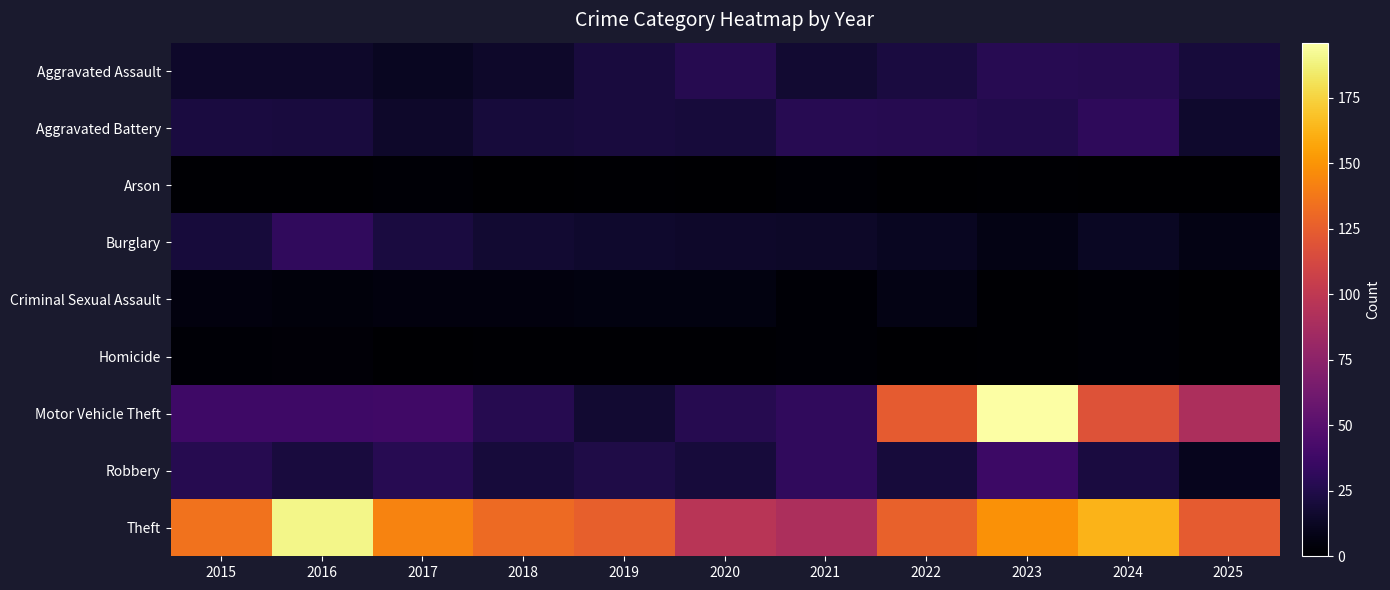

At 2016, list the series in order from largest to smallest.

Theft, Motor Vehicle Theft, Burglary, Aggravated Battery, Robbery, Aggravated Assault, Criminal Sexual Assault, Homicide, Arson